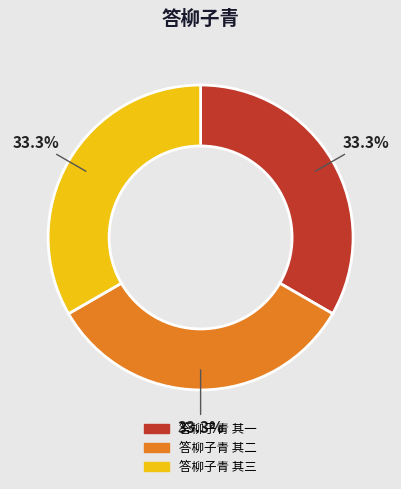

How many slices are in this pie chart?

3